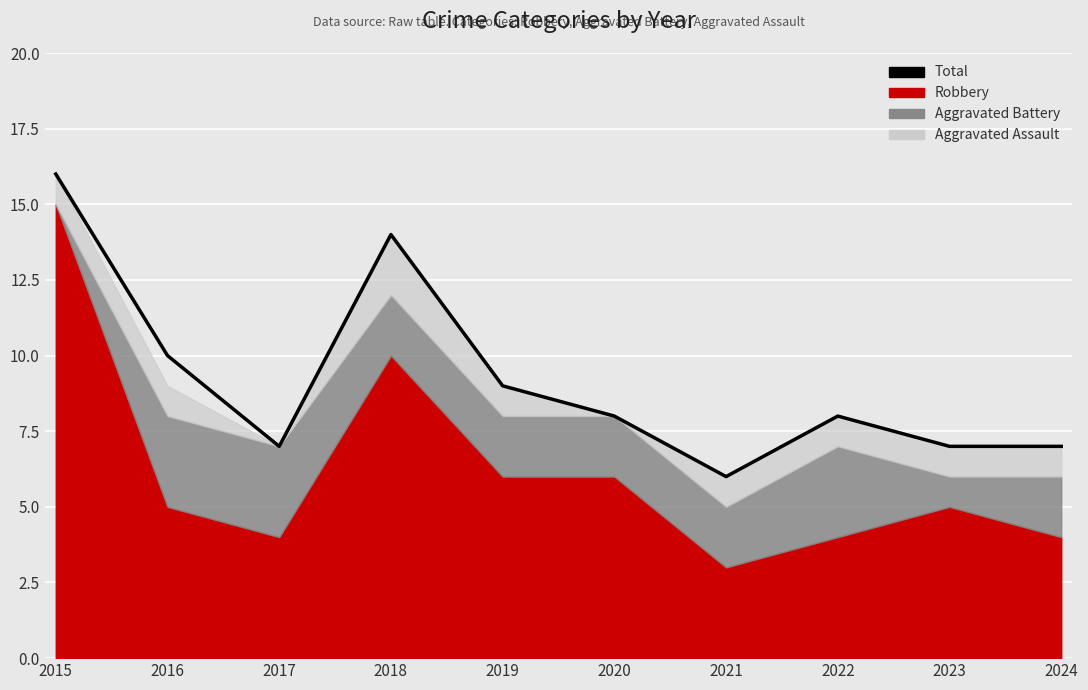

Where is the first local maximum?

2018